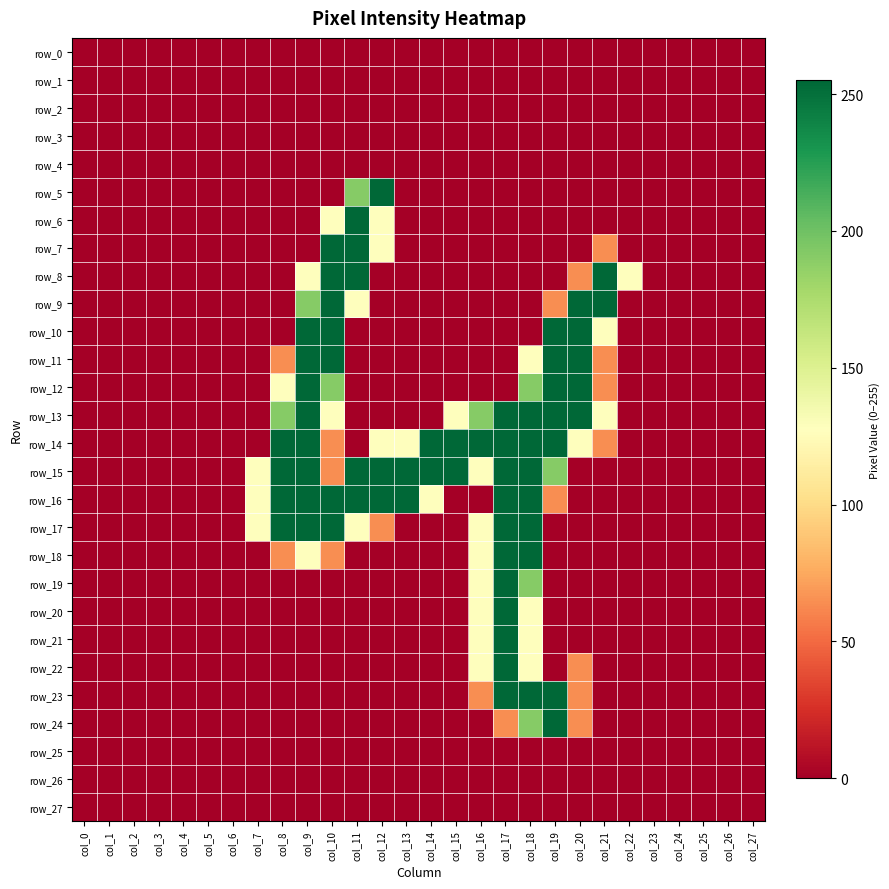

What is the total value across all series at col_21?

1022